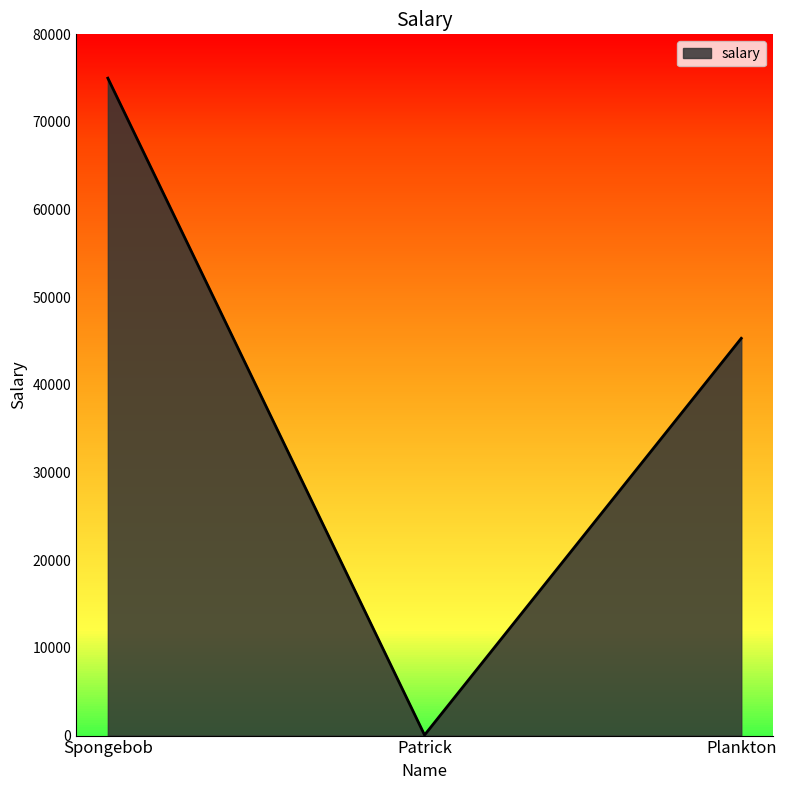

What is the sum of the values at Spongebob and Patrick?

75064